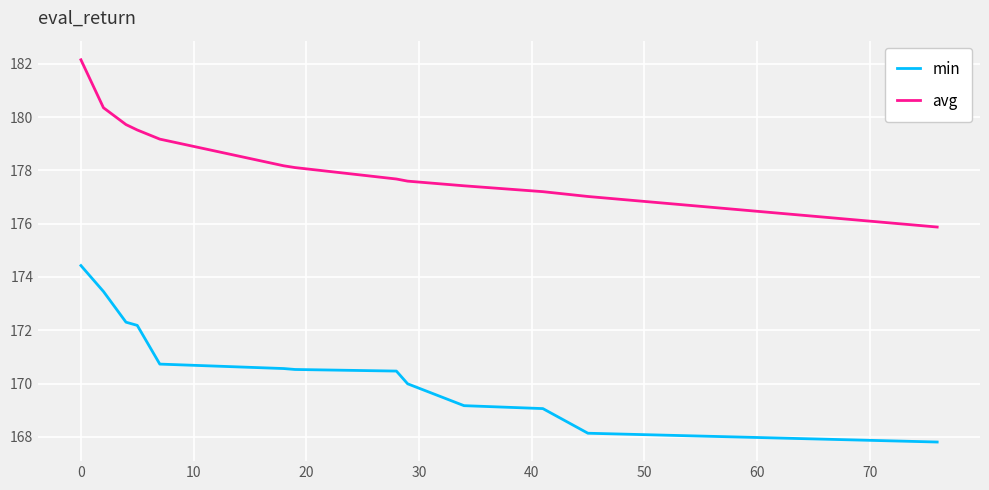

What is the maximum value shown in the chart?

182.2